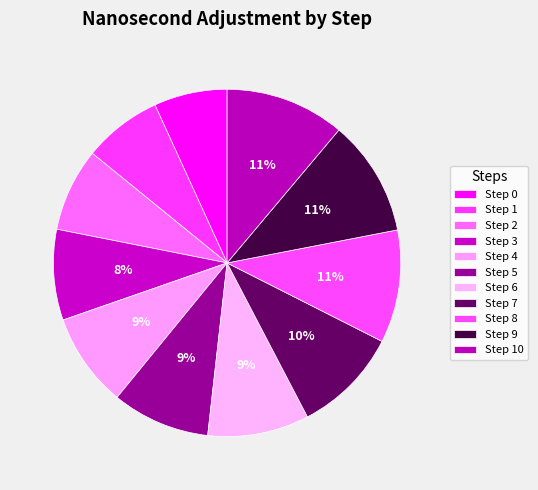

To the nearest percent, what is the average slice percentage?

9%